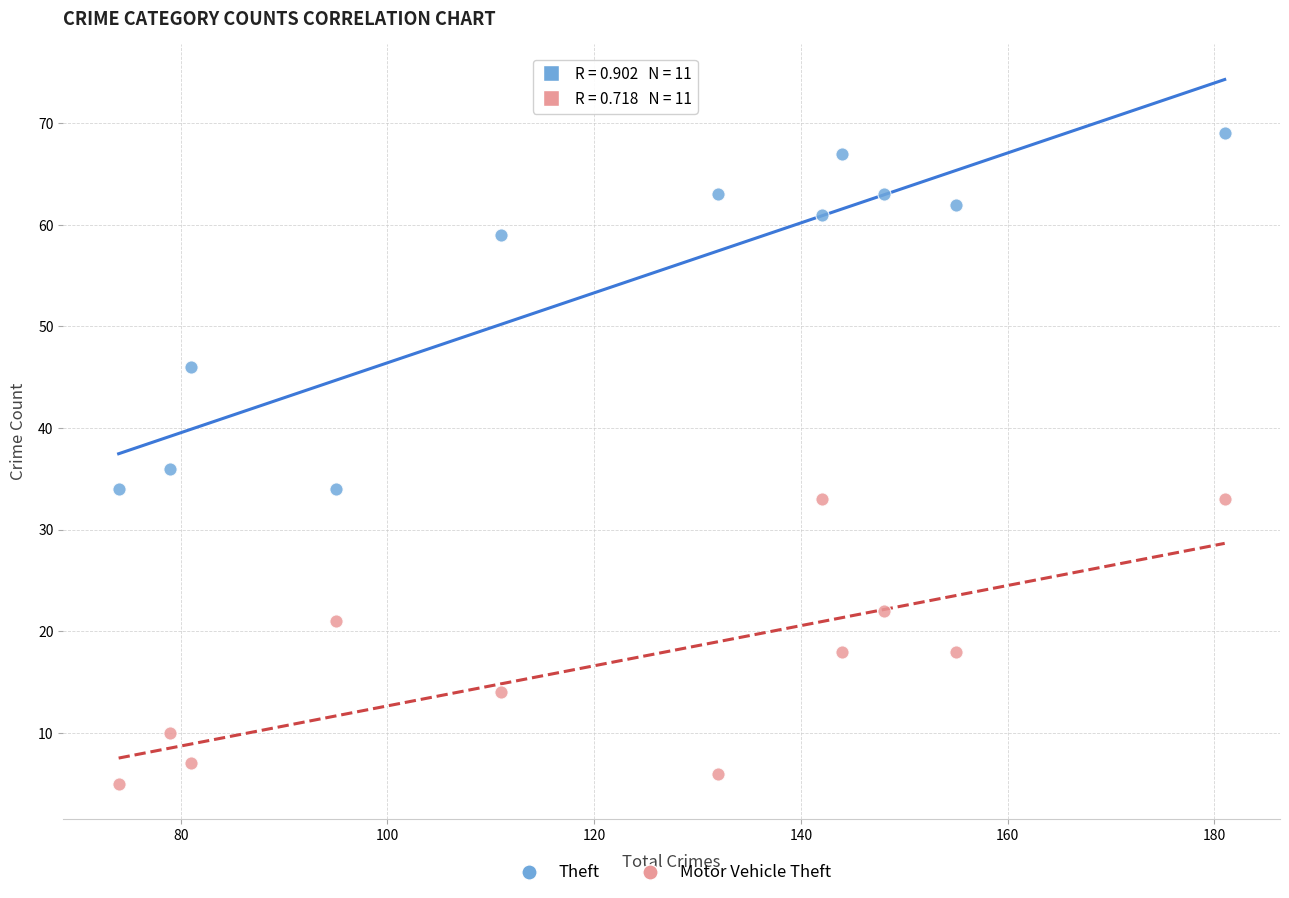

Which series has the widest spread of Y values?

Theft